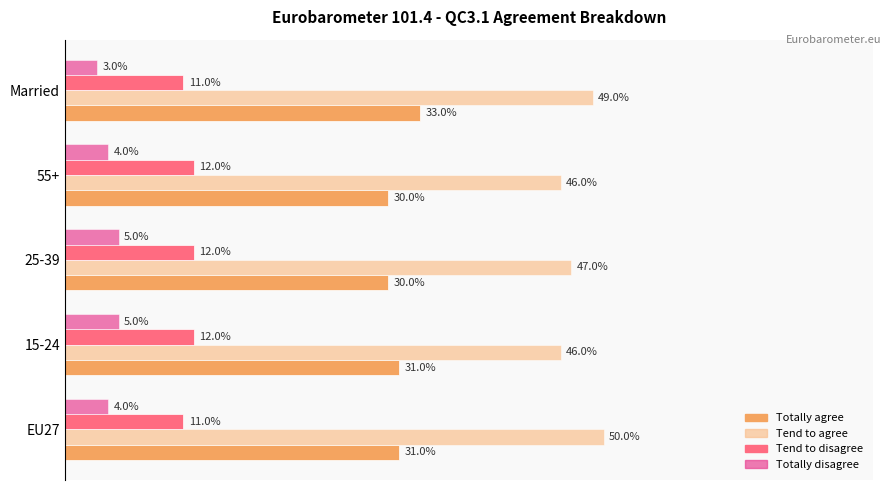

What are all the series names shown in the legend?

Totally agree, Tend to agree, Tend to disagree, Totally disagree